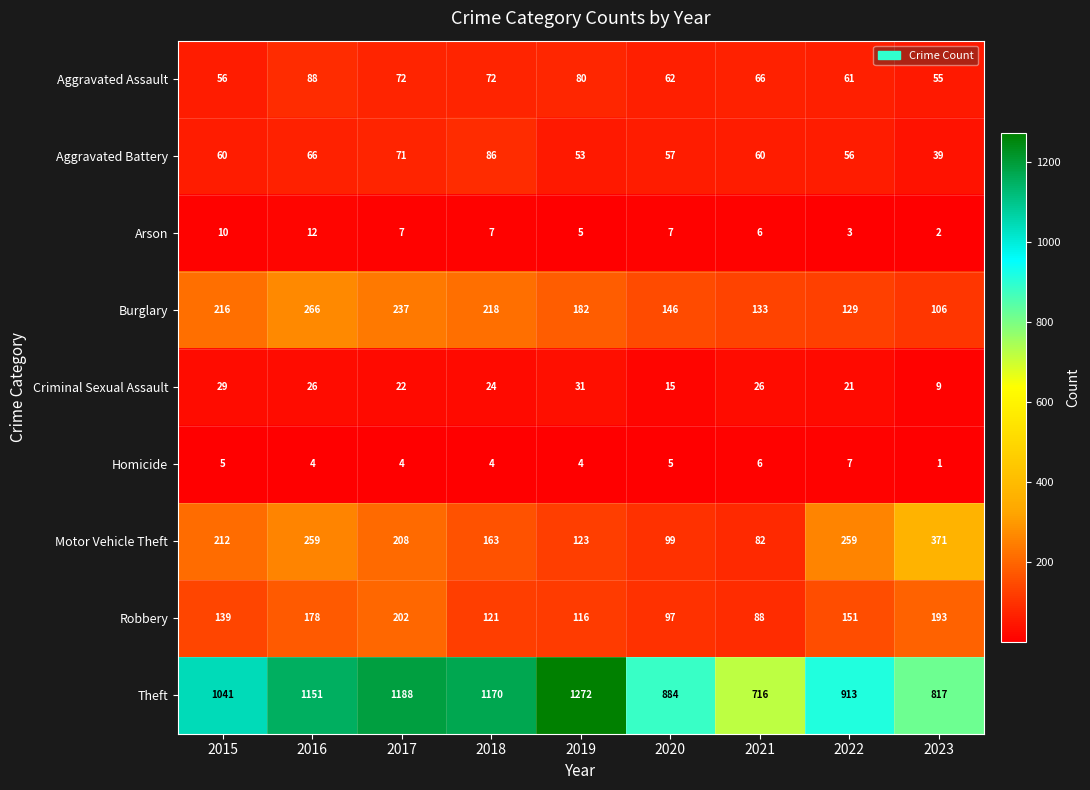

Which label corresponds to the largest value in the chart?

2019